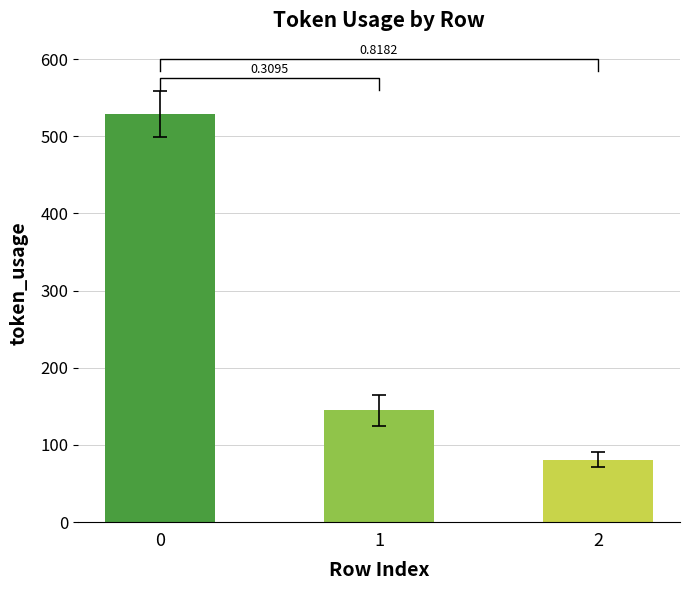

What is the ratio of the value at 1 to the value at 2?

1.8